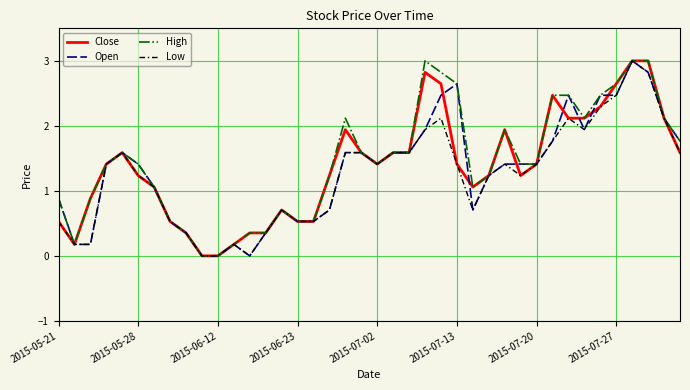

What is the maximum value shown in the chart?

3.0